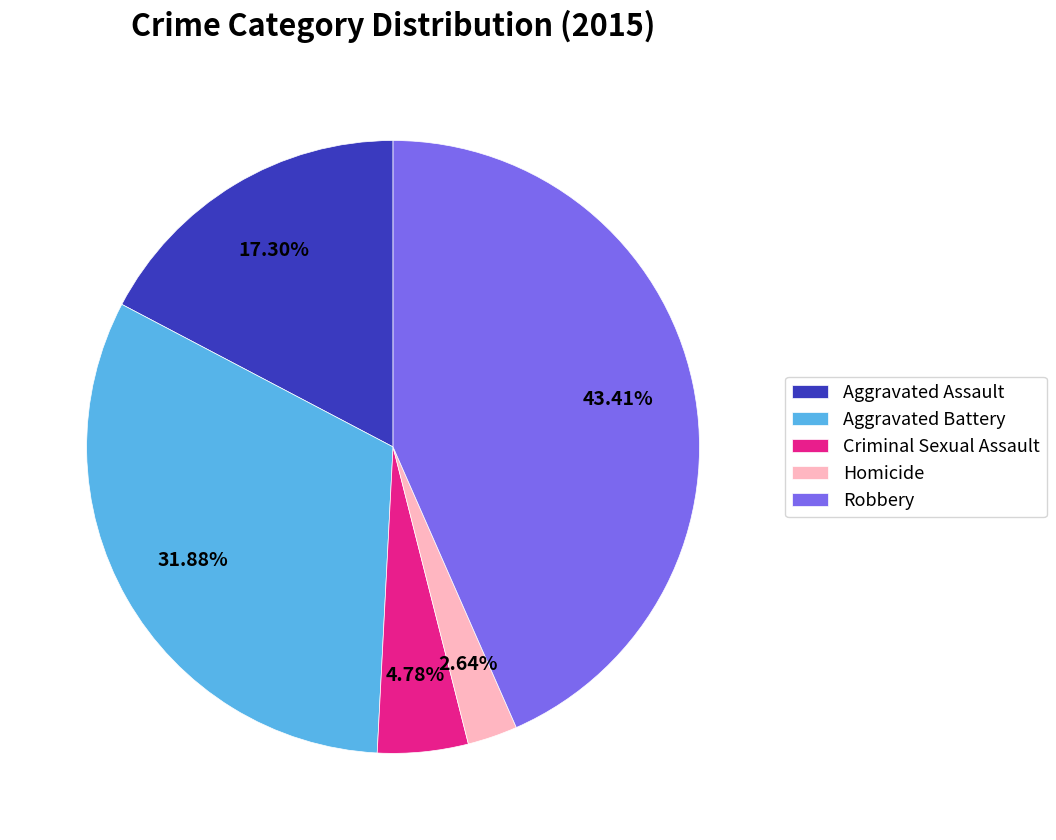

What percentage is the Criminal Sexual Assault slice, to the nearest percent?

5%